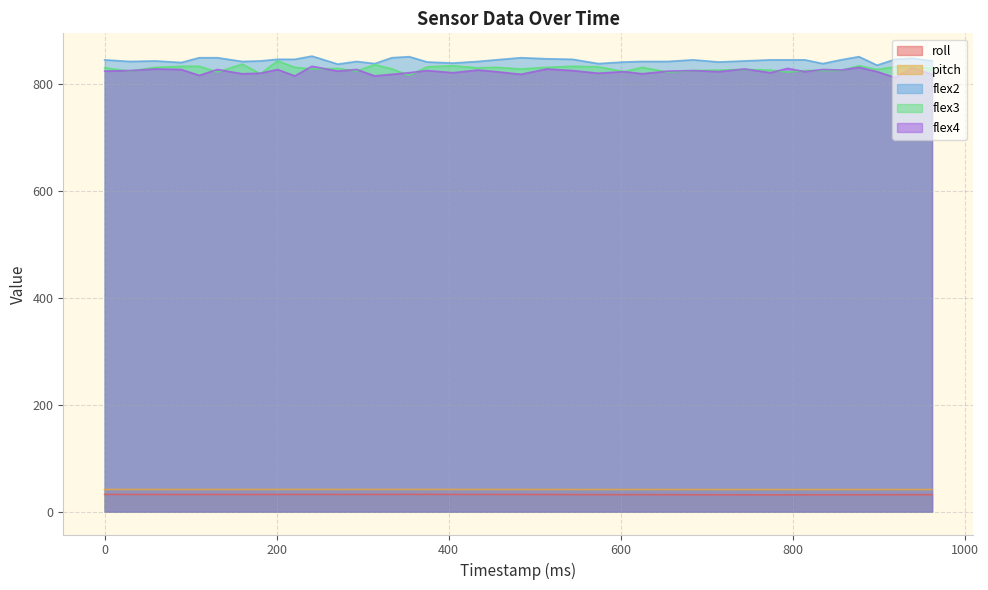

What are all the series names shown in the legend?

roll, pitch, flex2, flex3, flex4